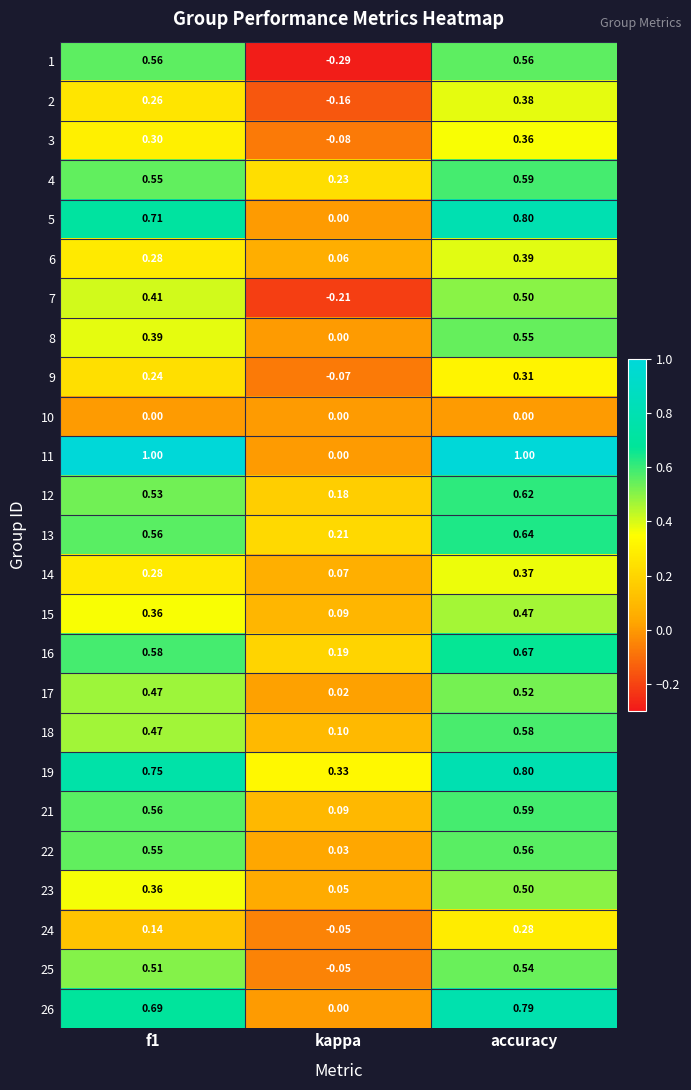

At which label is 7 closest to 0?

kappa